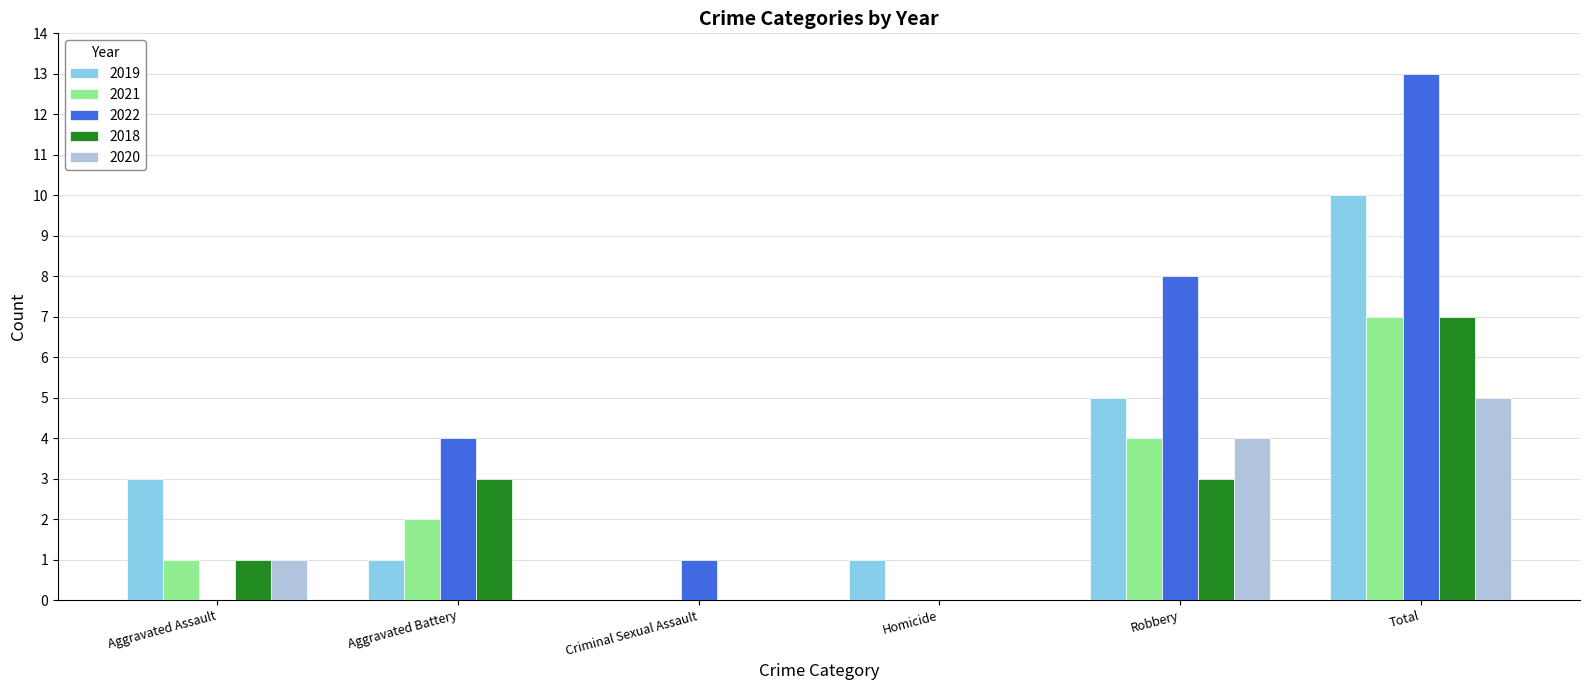

What is the sum of all 2020 values?

10